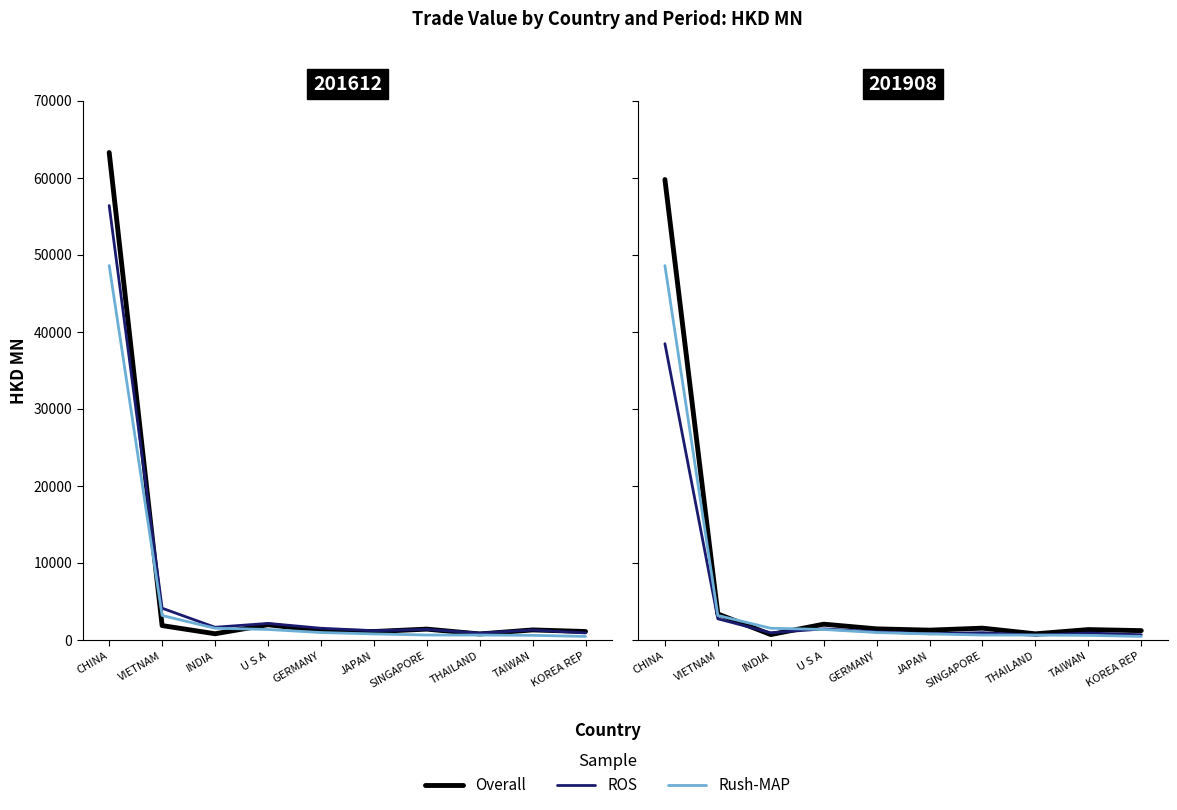

Rank the categories by Rush-MAP value from lowest to highest.

KOREA REP, TAIWAN, THAILAND, SINGAPORE, JAPAN, GERMANY, U S A, INDIA, VIETNAM, CHINA